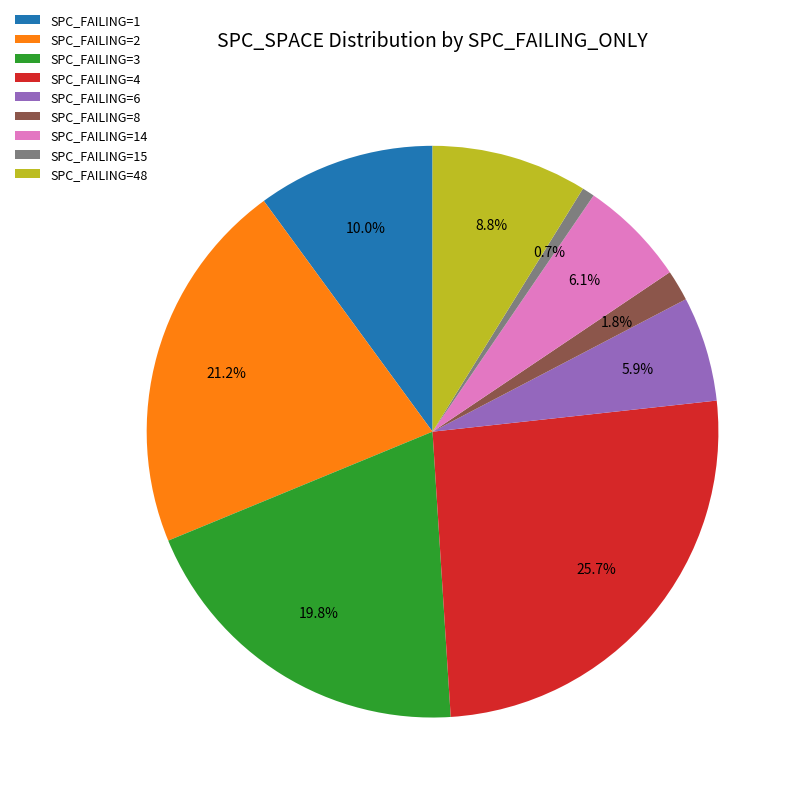

Which category has the smallest portion of the pie?

SPC_FAILING=15